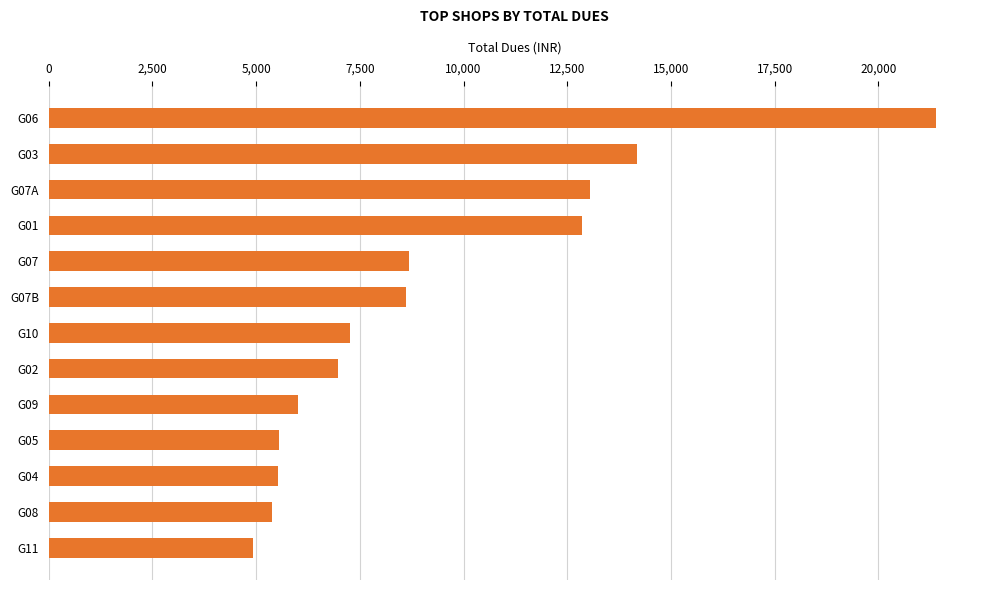

Which category has the lowest value across all series?

G11